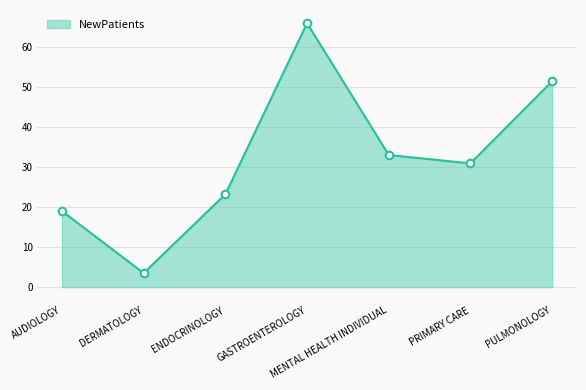

Between PRIMARY CARE and ENDOCRINOLOGY, which is larger?

PRIMARY CARE